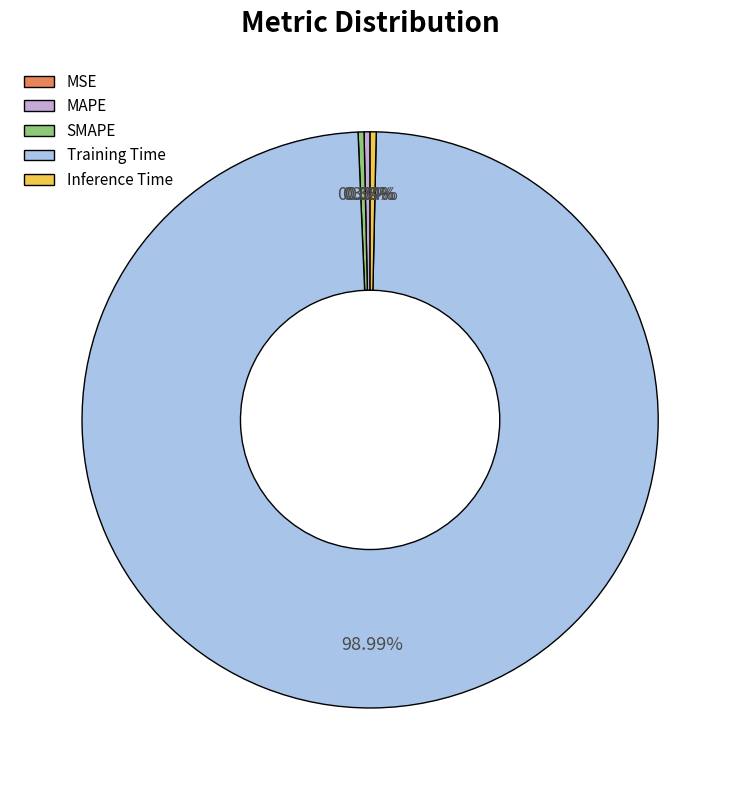

Which category accounts for the majority?

Training Time